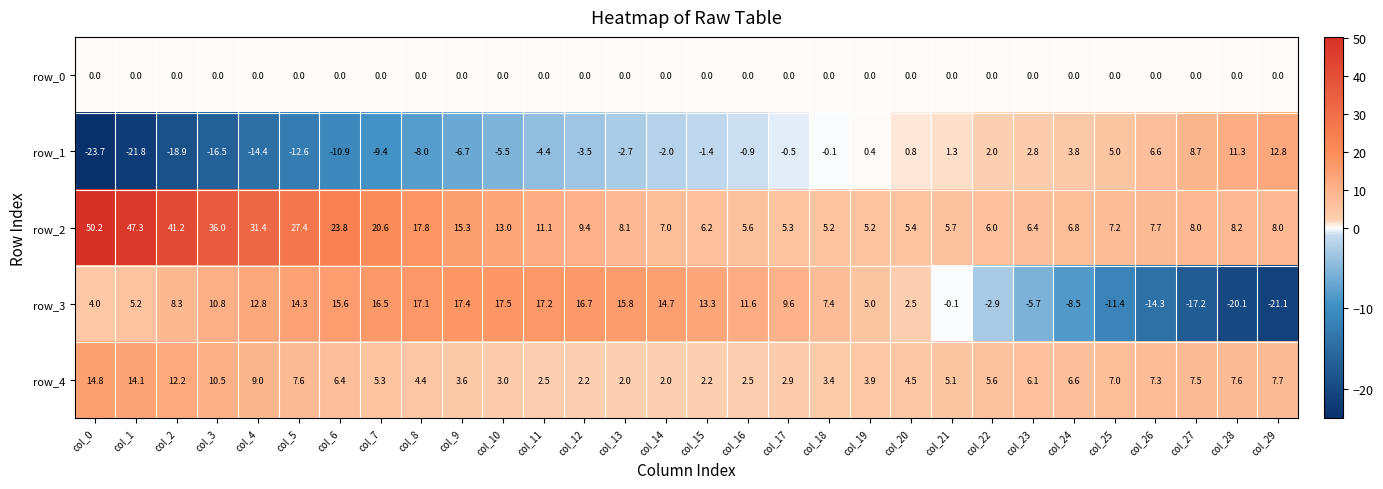

What is the sum of the row_2 values at col_18 and col_20?

10.6